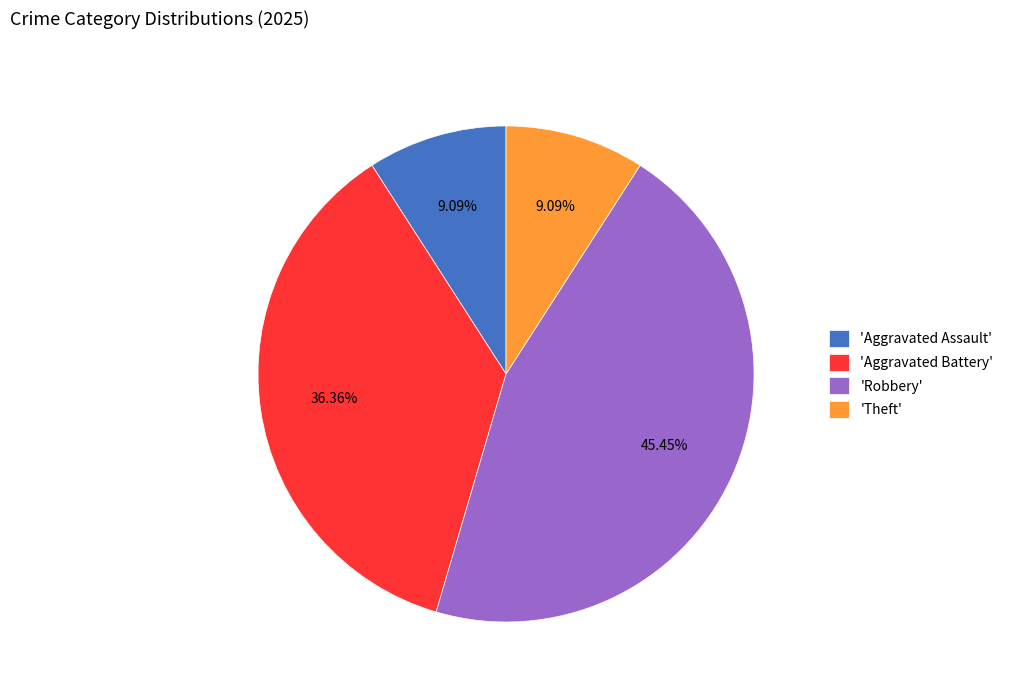

To the nearest percent, what is the average slice percentage?

25%